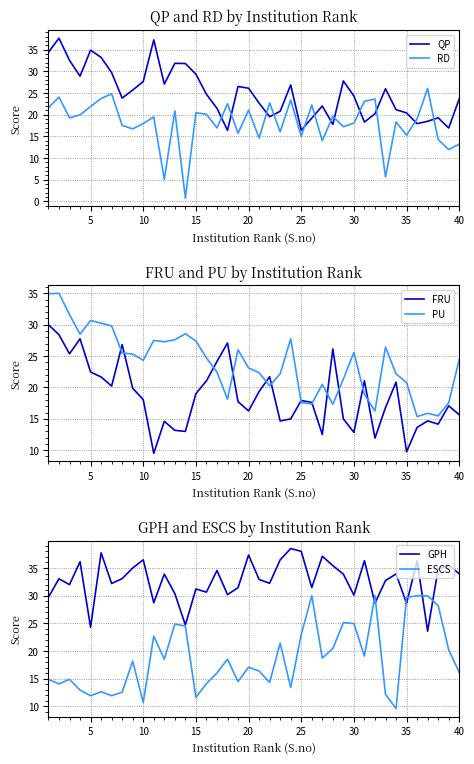

The QP series shows 16.4 at 25. True or false?

True